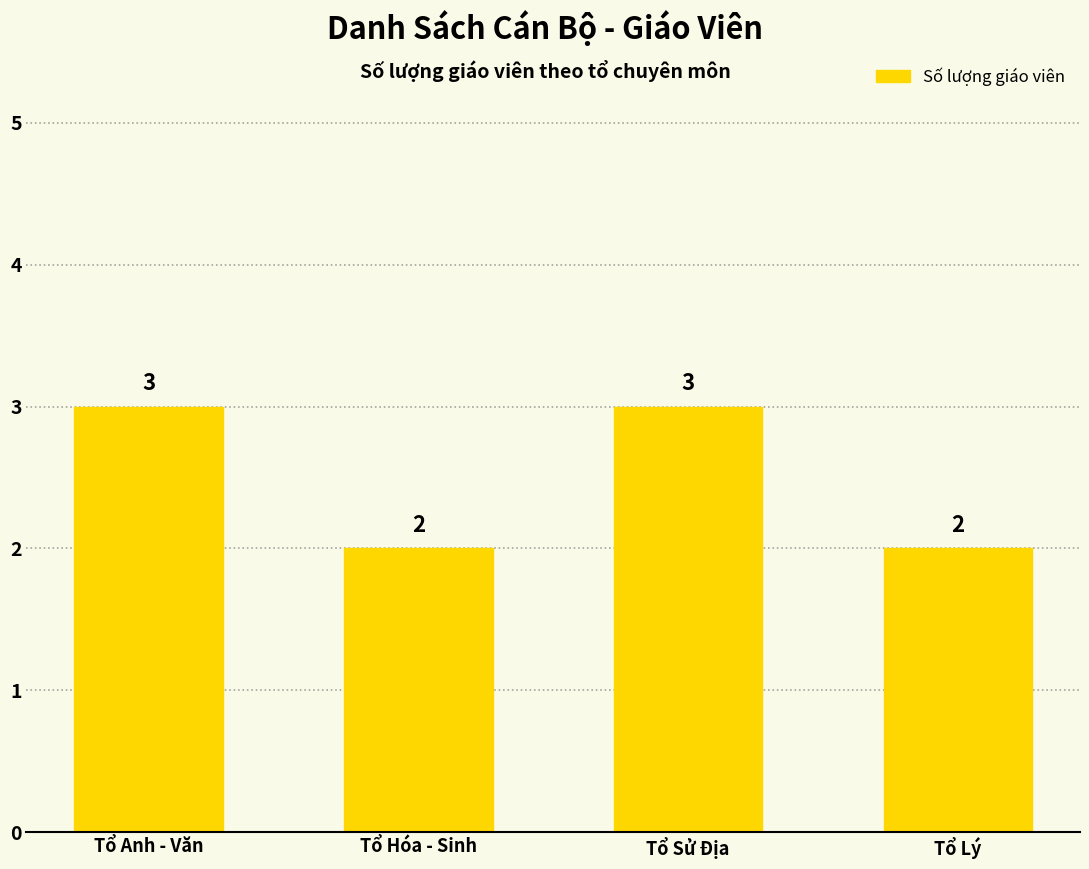

What is the label of the 1st bar from the left?

Tổ Anh - Văn